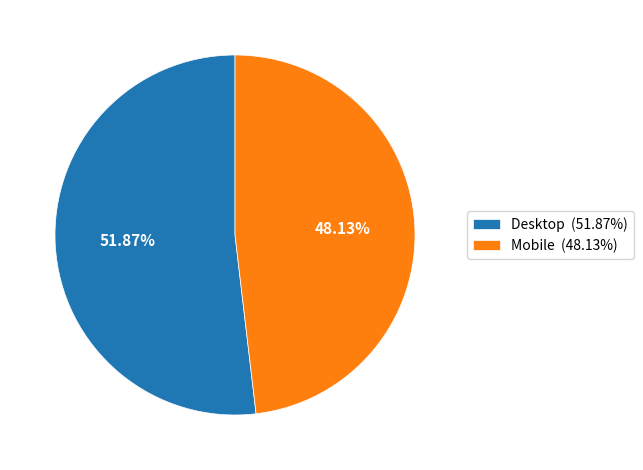

How much of the chart is everything except Mobile?

51.9%